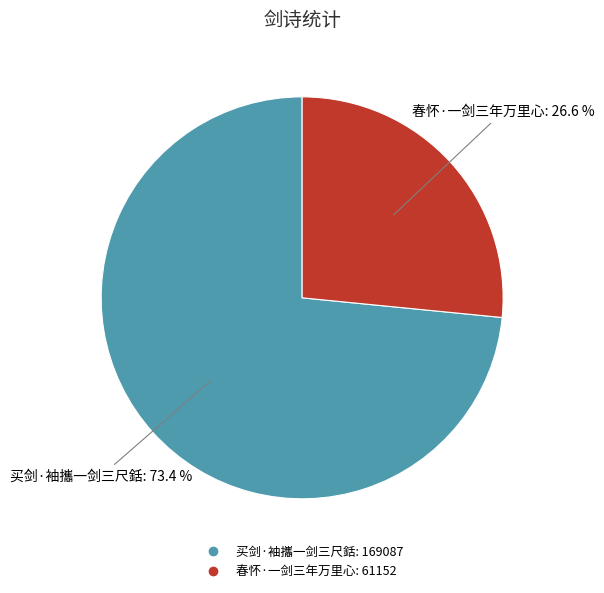

Which slice is the largest?

买剑·袖攜一剑三尺銛